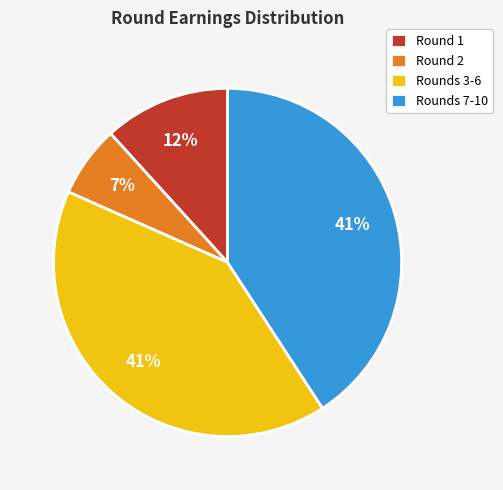

Is the sum of Round 1 and Rounds 7-10 greater than half?

Yes